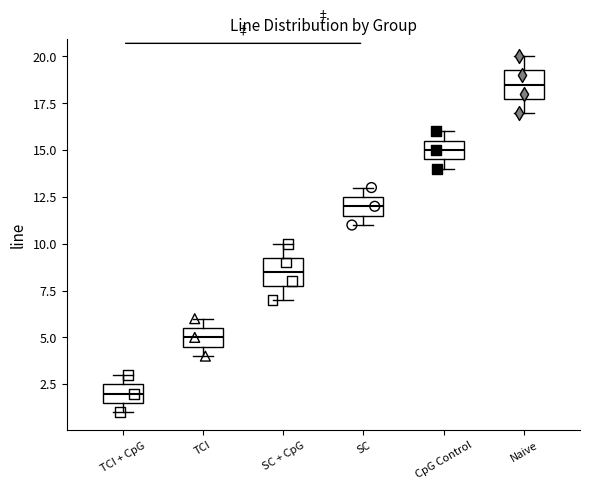

Which box's median line is the lowest?

TCI + CpG